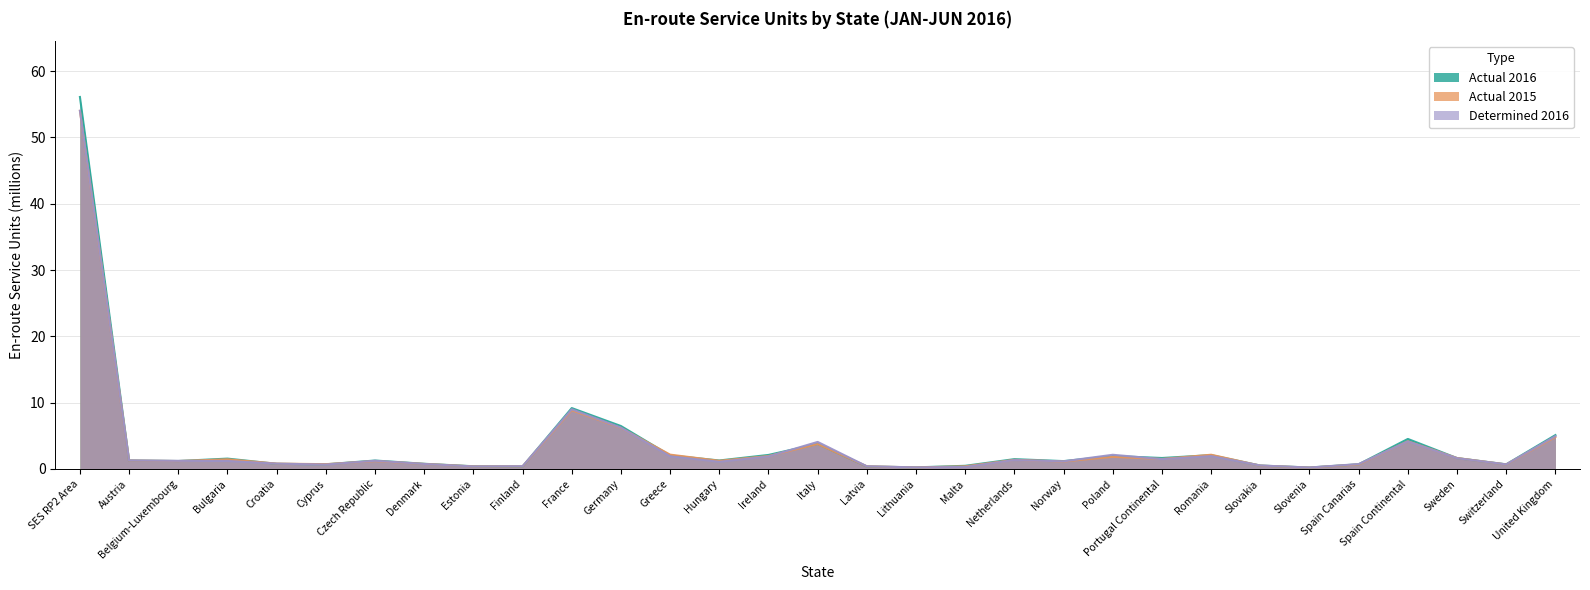

What value does the Actual 2015 series have at Romania?

2.1